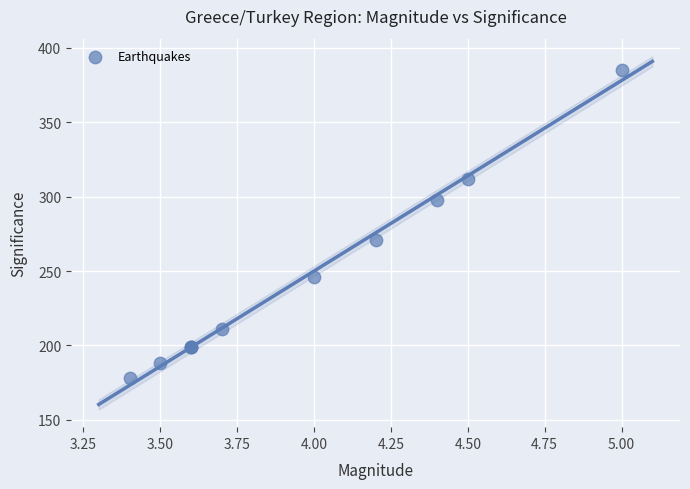

What Y value in the scatter plot is closest to 281?

271